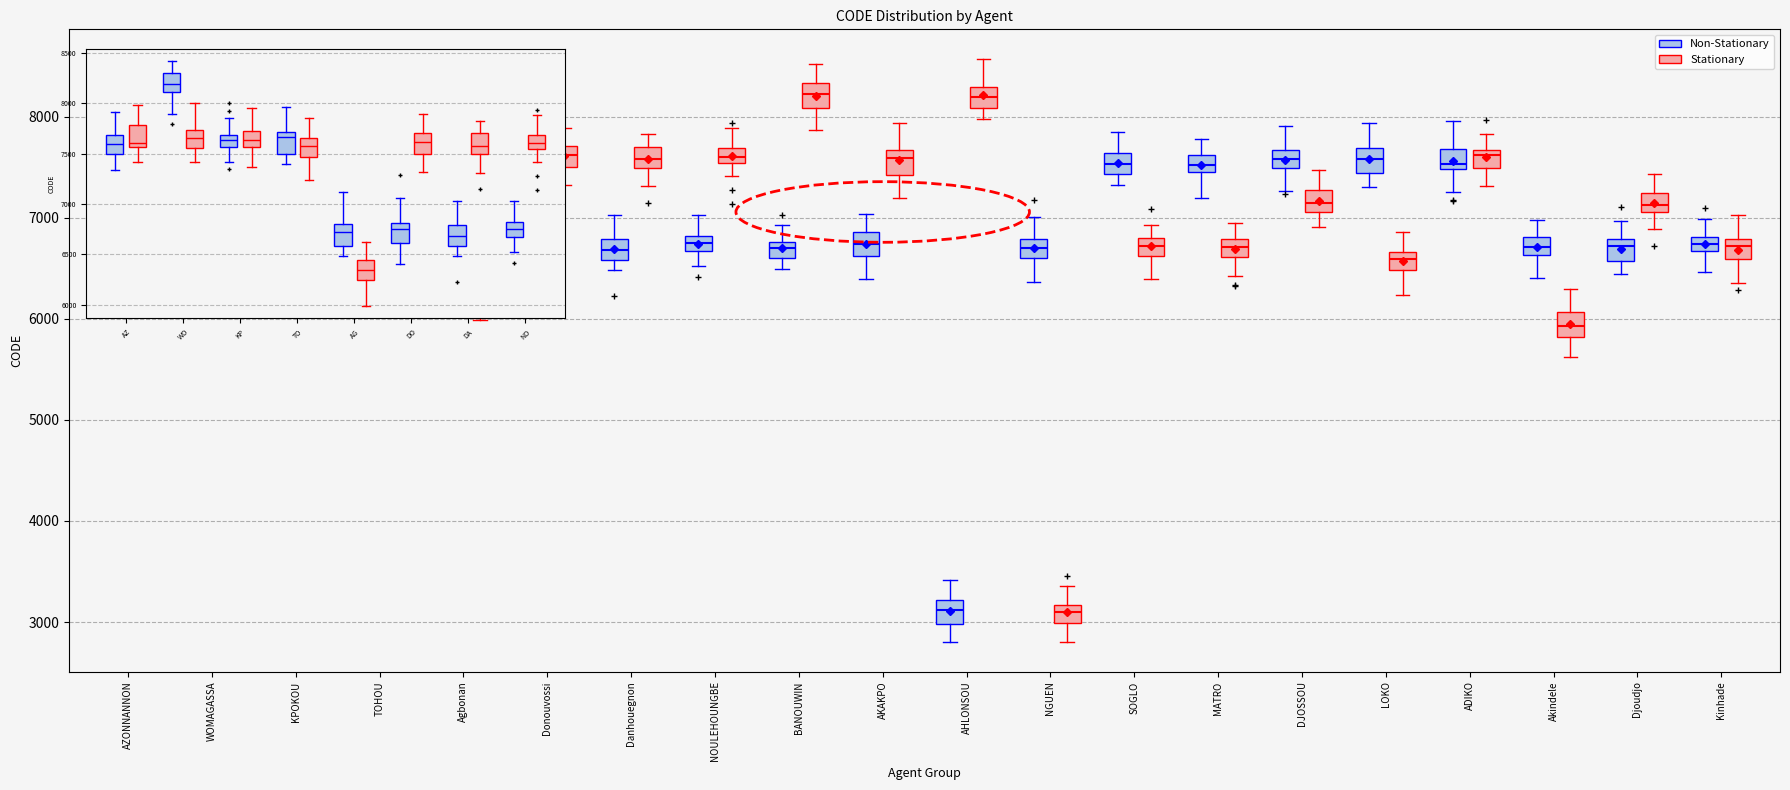

Where does the lower whisker of the box for NOULEHOUNGBE (Stationary) end on the y-axis? The values are not printed on the chart, so give them approximately, as read against the axis.

7400